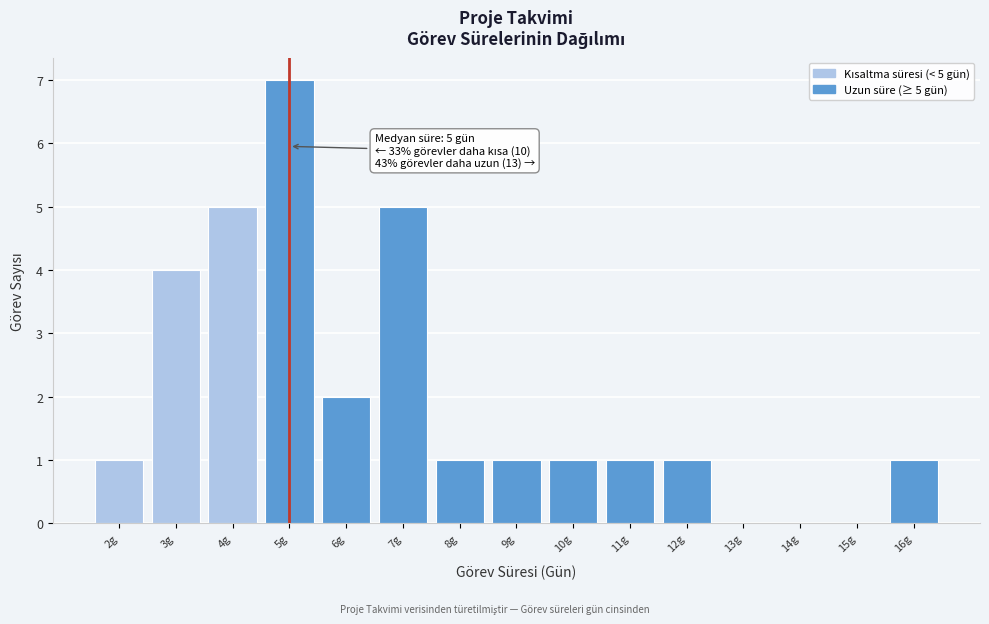

Which range on the x-axis has the tallest bar?

4.5 to 5.5